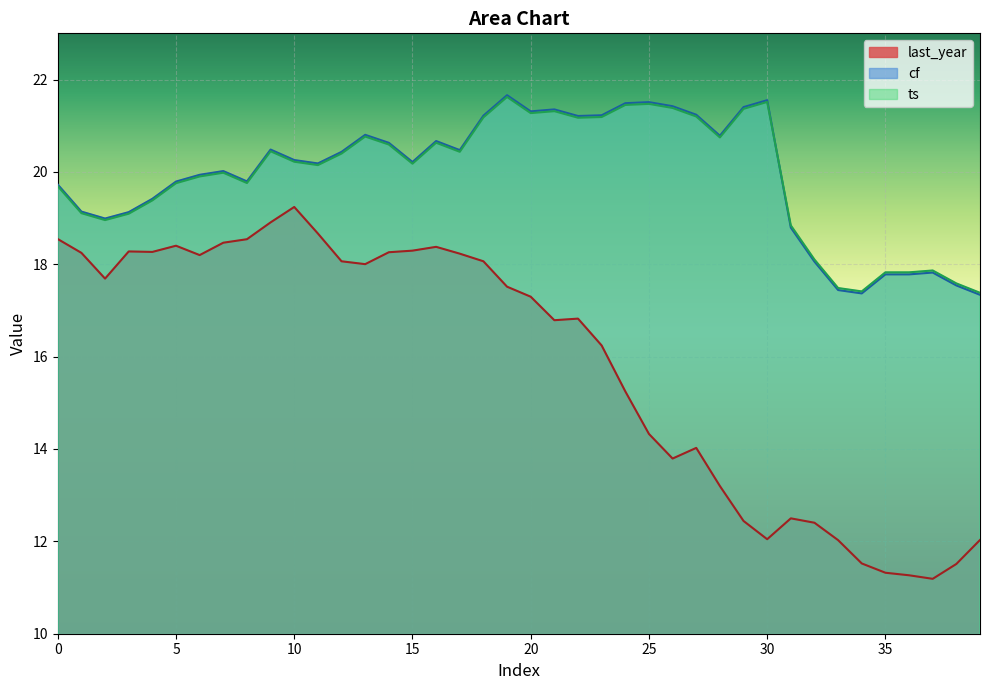

What is the spread (max minus min) of values at 2?

1.3